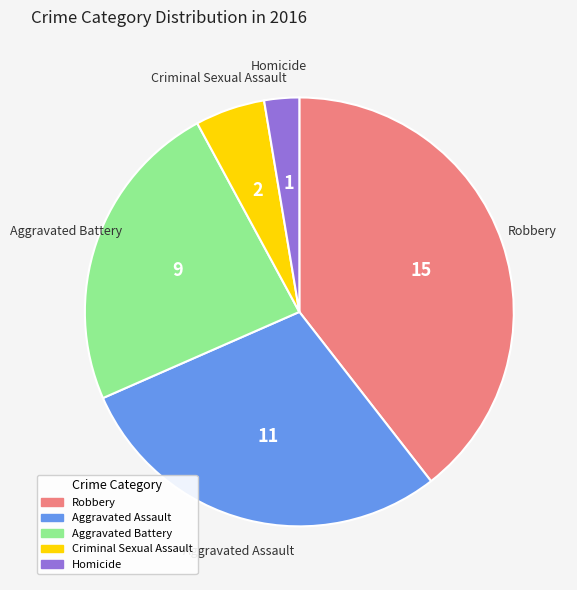

Is there any slice that represents more than half of the pie?

No